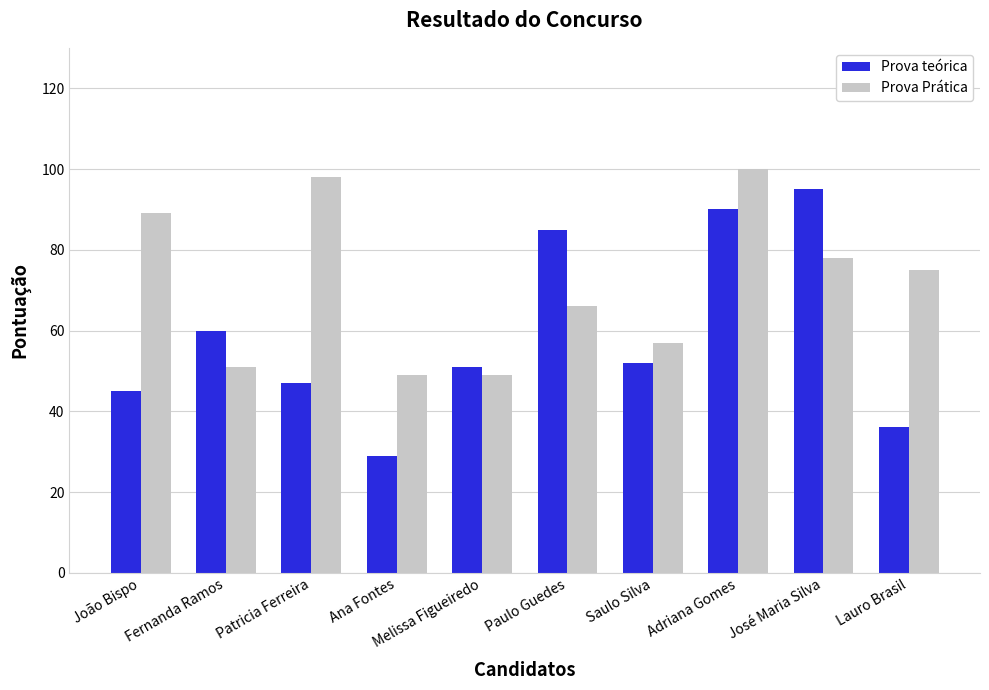

The Prova Prática series shows 98 at Patricia Ferreira. True or false?

True